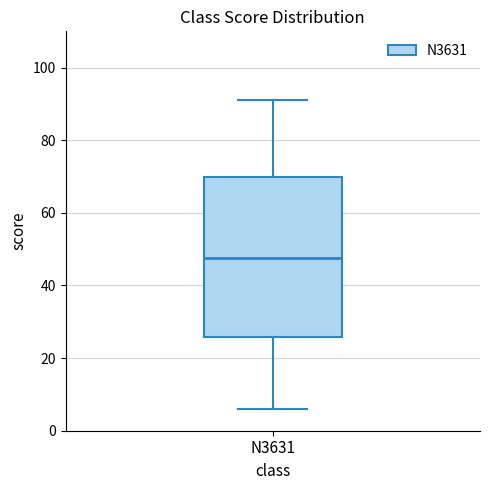

Where is the lower edge of the box for N3631 on the y-axis? The values are not printed on the chart, so give them approximately, as read against the axis.

26